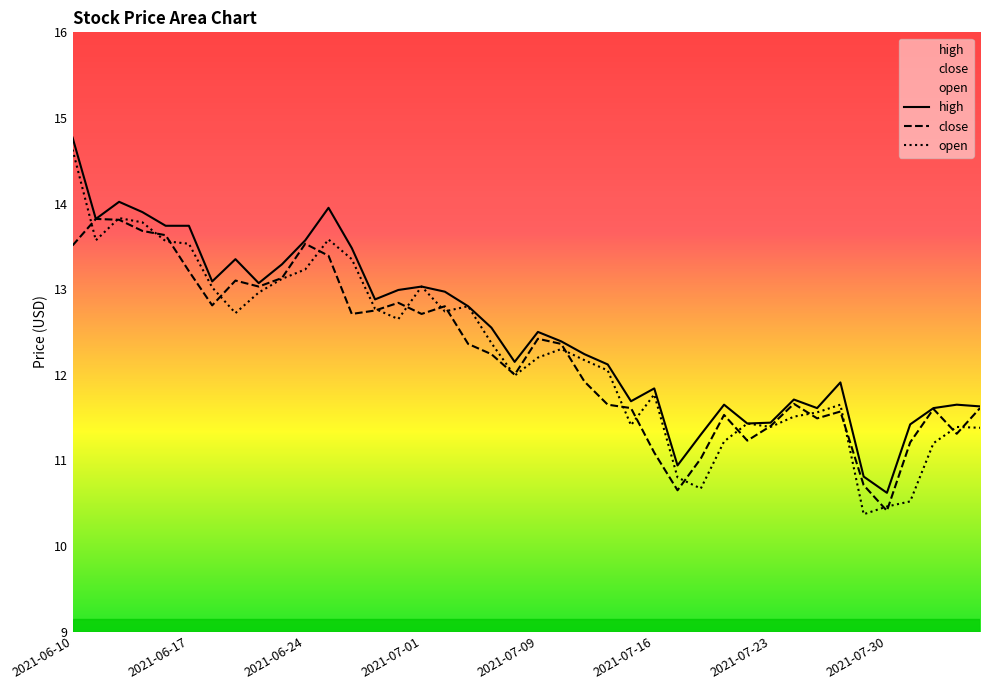

What is the approximate value of close at 2021-06-17?

13.2